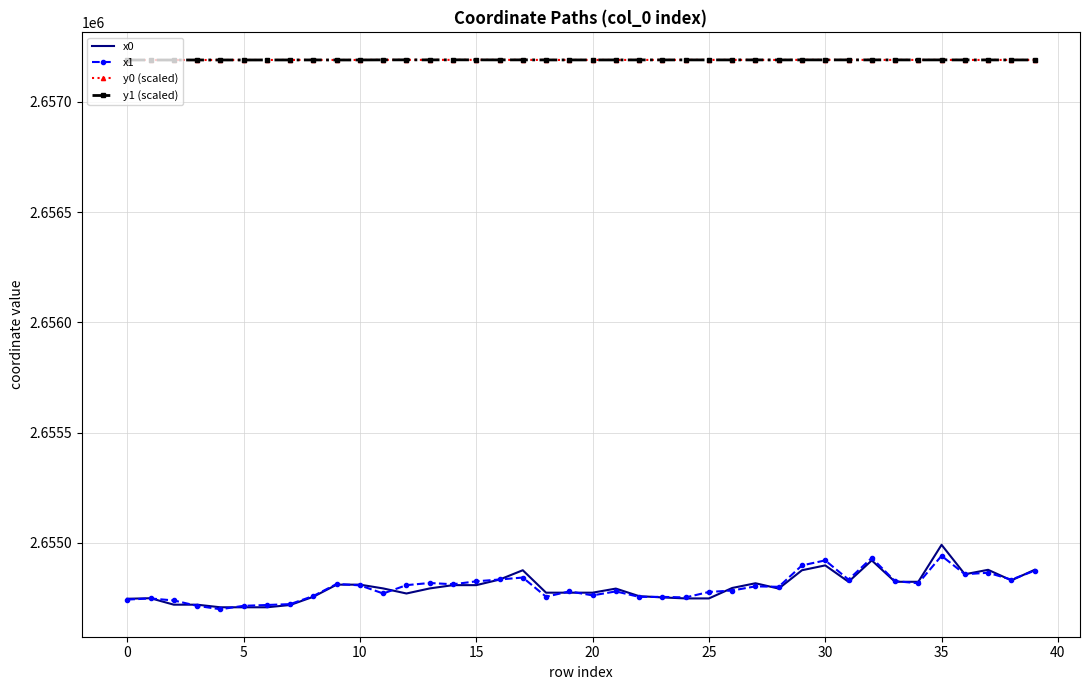

What is the minimum value shown in the chart?

2654698.5